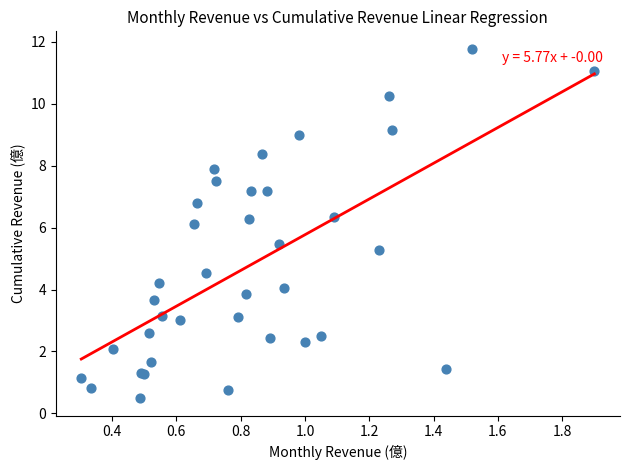

What Y value in the scatter plot is closest to 6?

6.1